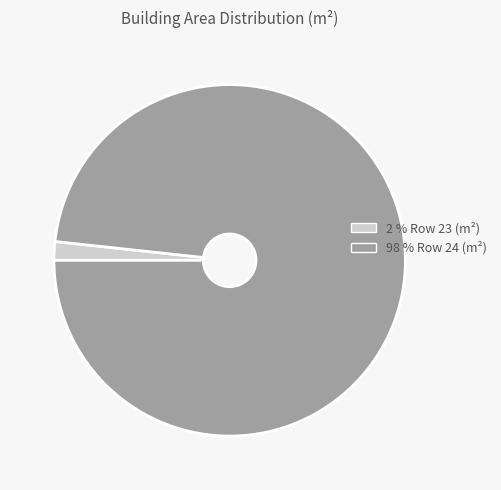

Count the number of slices in the pie.

2